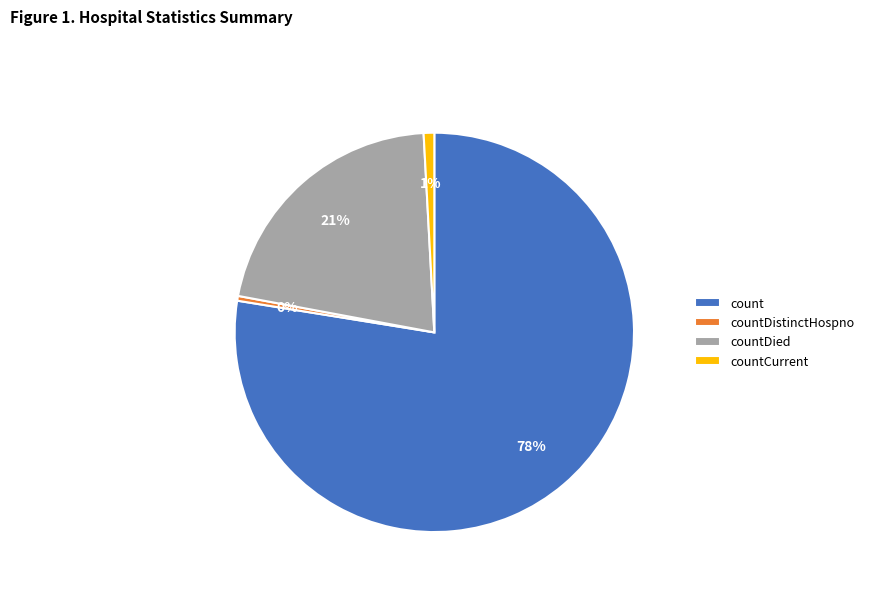

What percentage is the count slice, to the nearest percent?

78%